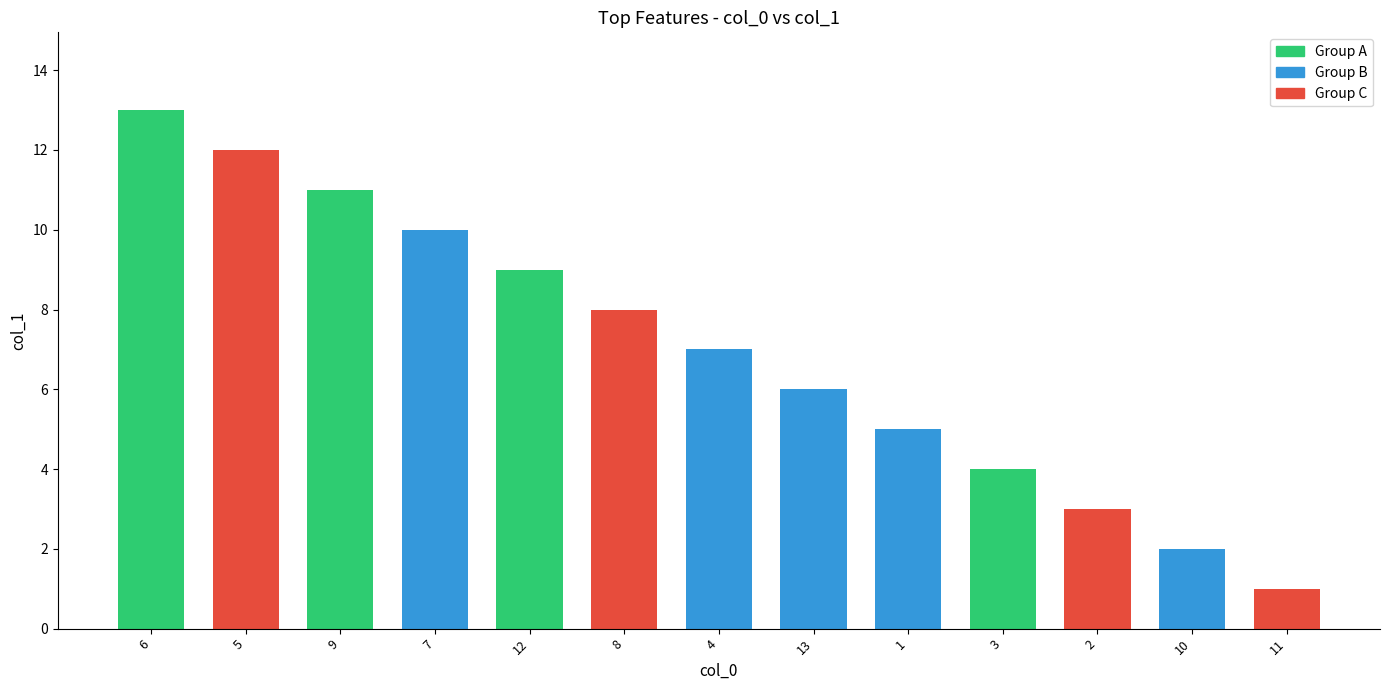

What is the value of the 2nd bar from the left?

12